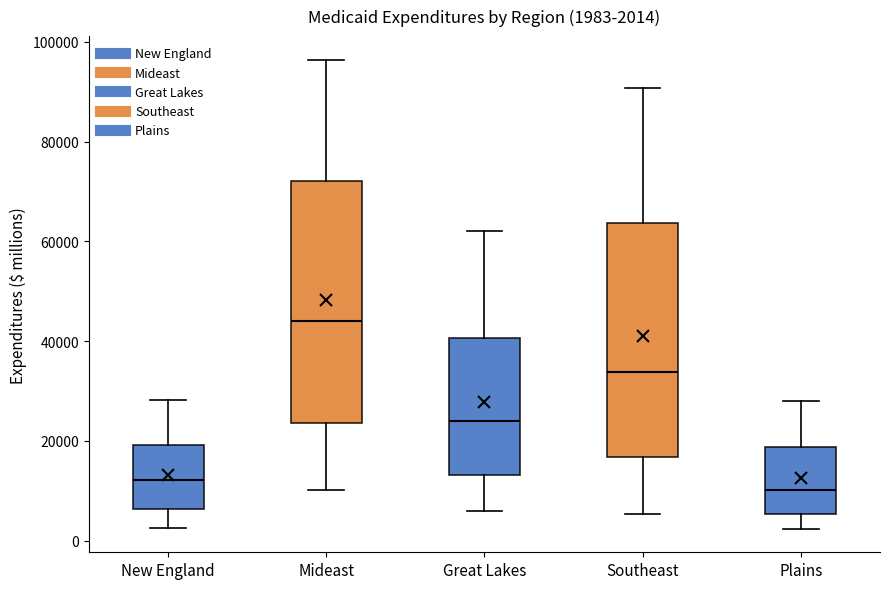

Which box's median line is the highest?

Mideast